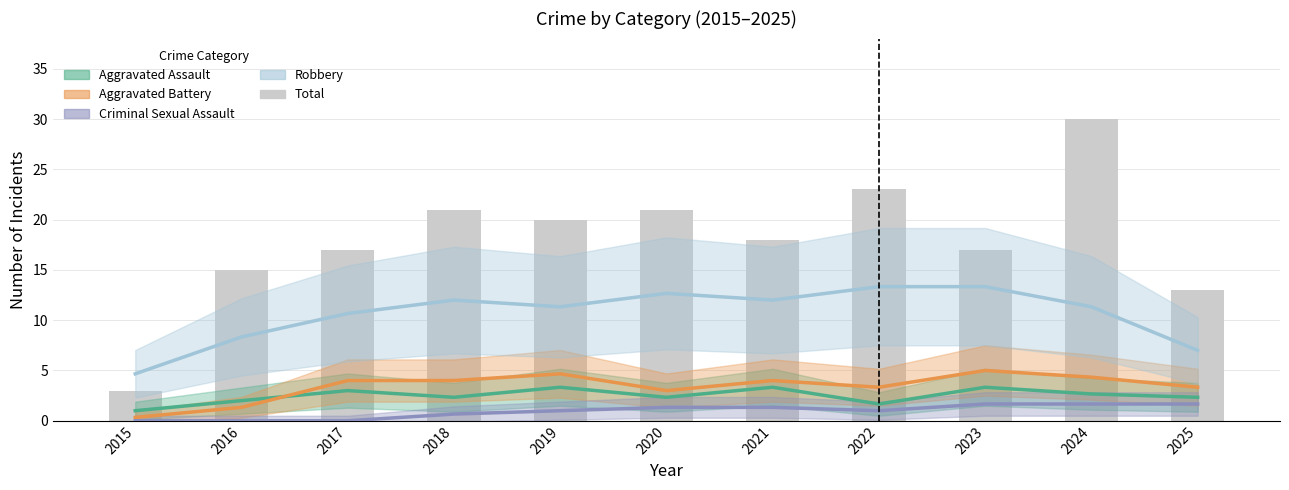

What is the sum of the Total values at 2021 and 2024?

48.0